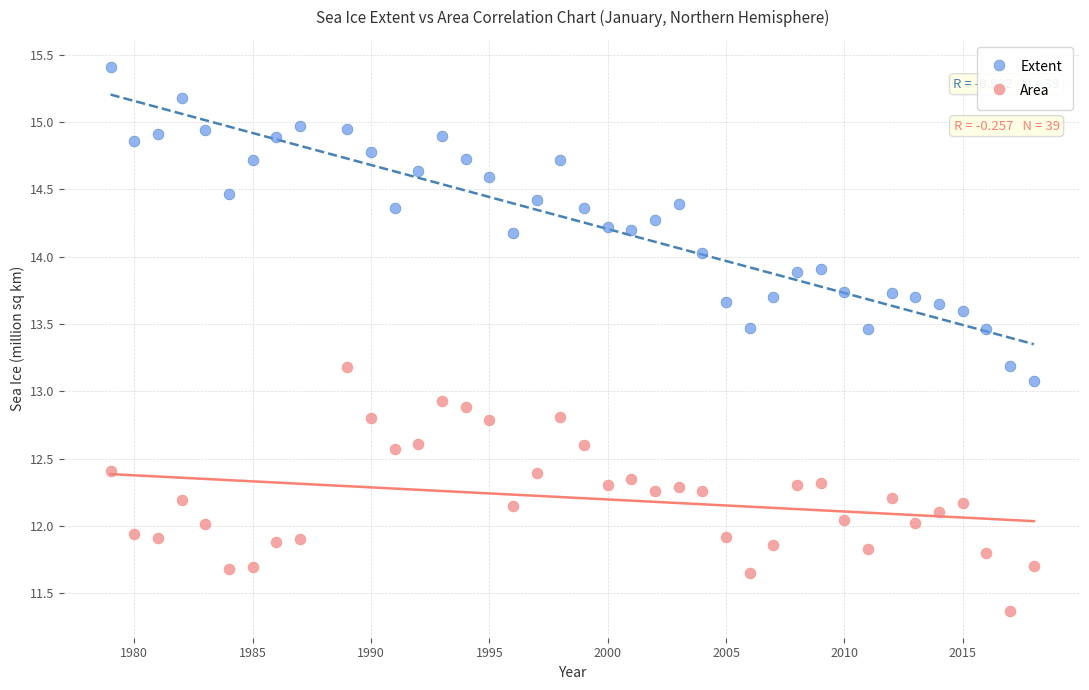

Which series contains the lowest Y value?

Area